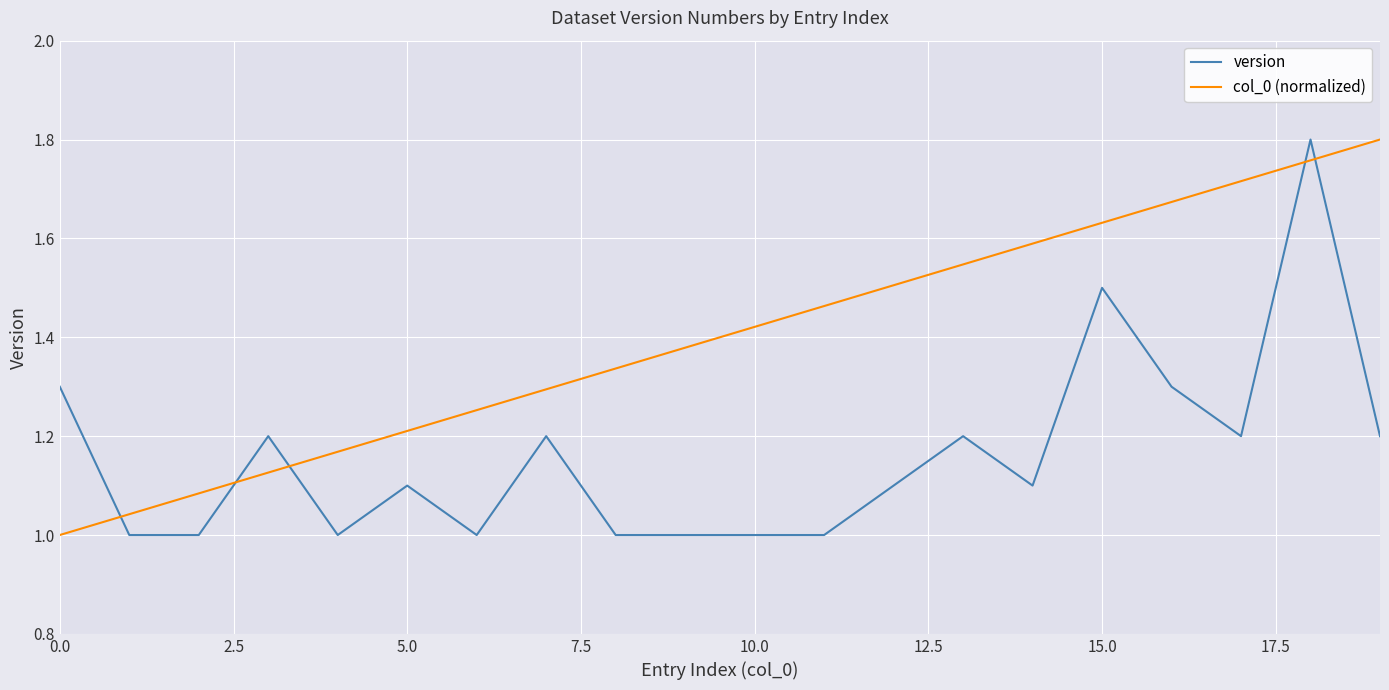

Which series ends up on top after the final intersection of version and col_0 (normalized)?

col_0 (normalized)